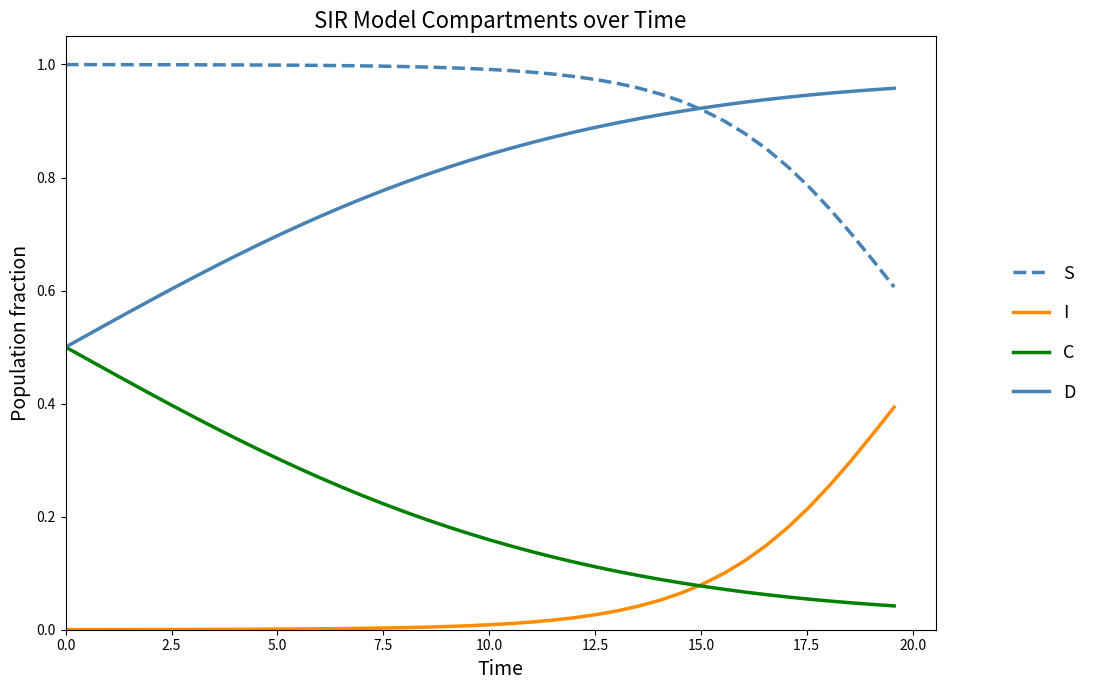

True or false: C and S intersect in this chart.

False